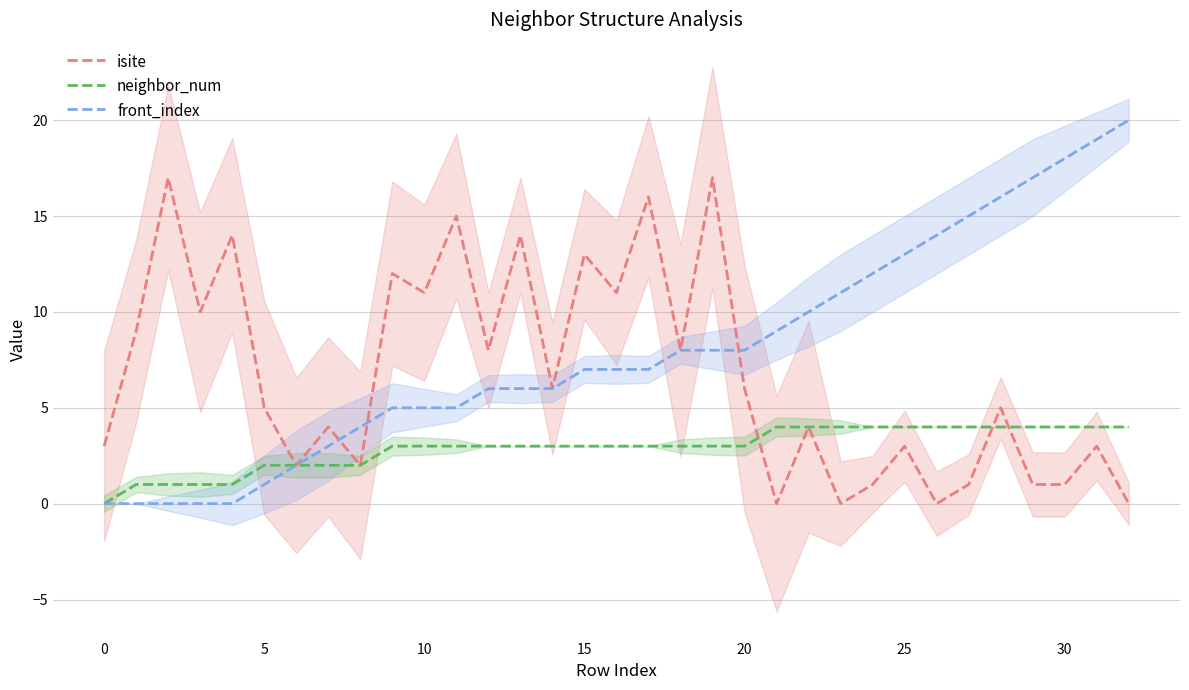

List the series in order of their peak value, highest first.

front_index, isite, neighbor_num